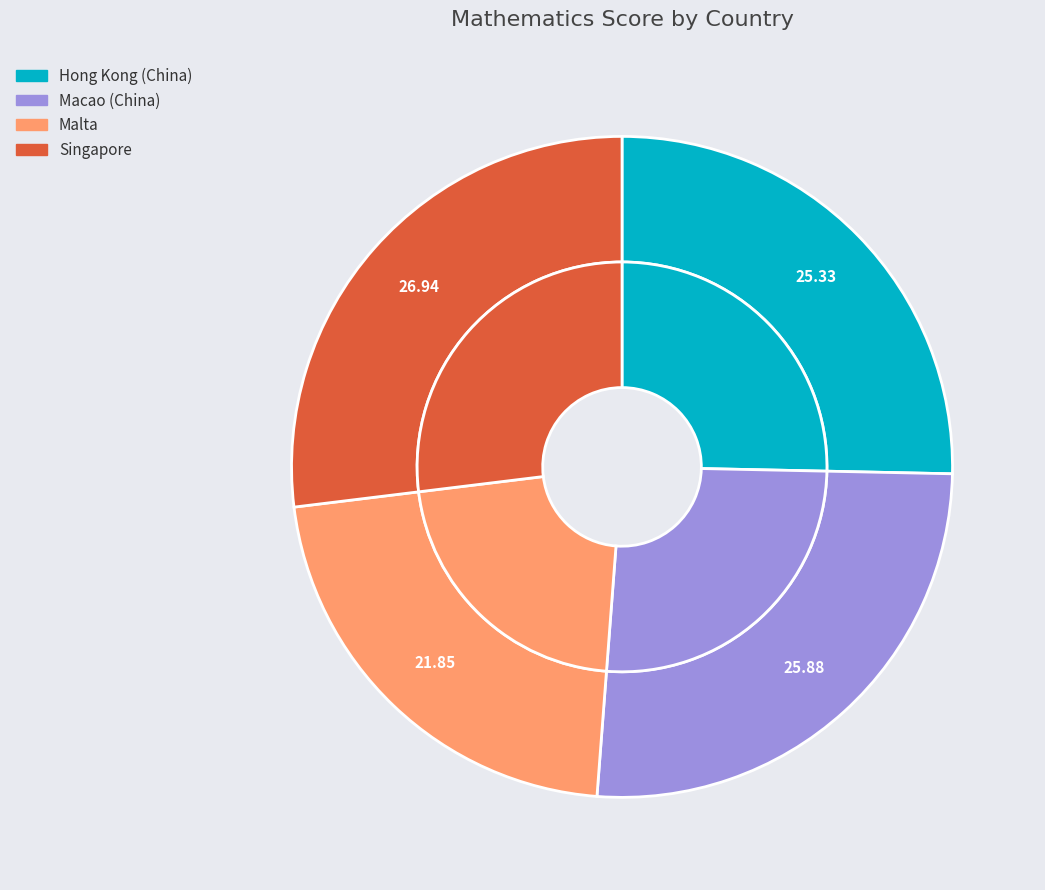

Rank the categories by value from highest to lowest.

Singapore, Macao (China), Hong Kong (China), Malta